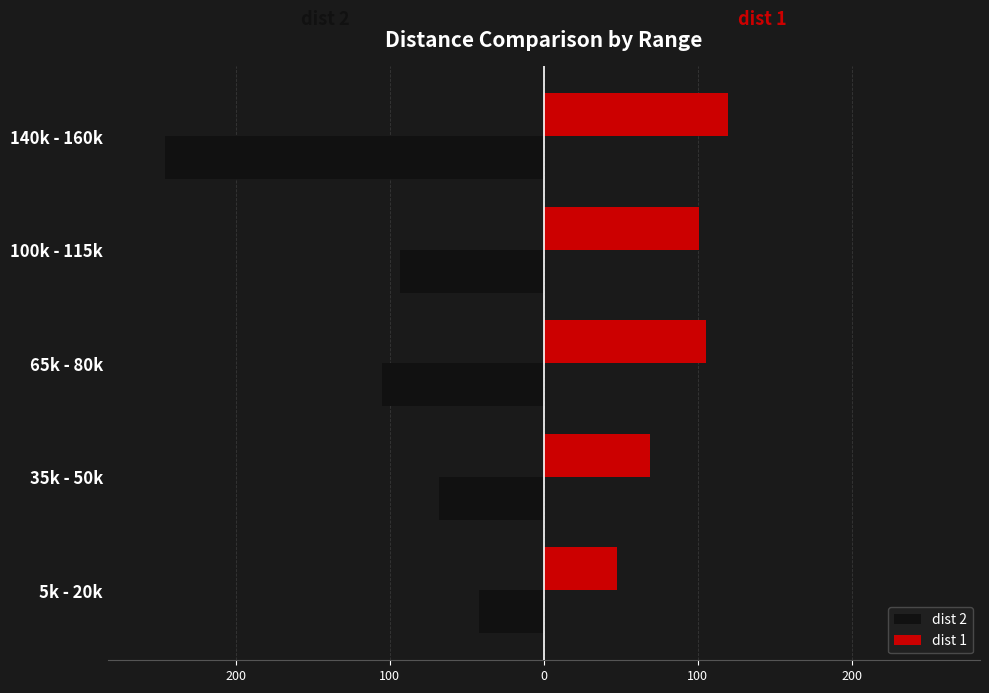

What are all the series names shown in the legend?

dist 2, dist 1